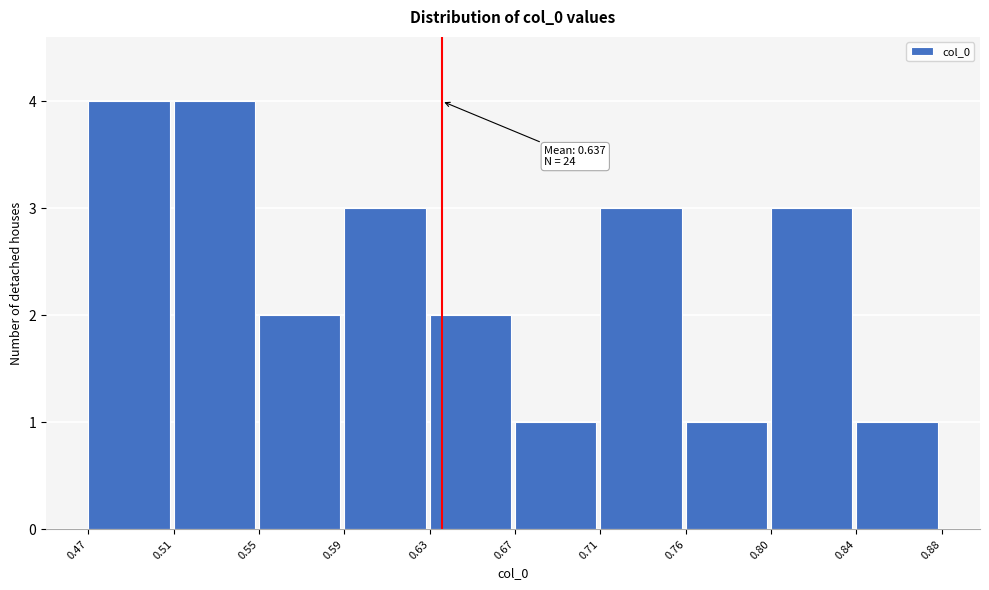

Reading left to right, transcribe all the data shown in this chart.

4	4	2	3	2	1	3	1	3	1